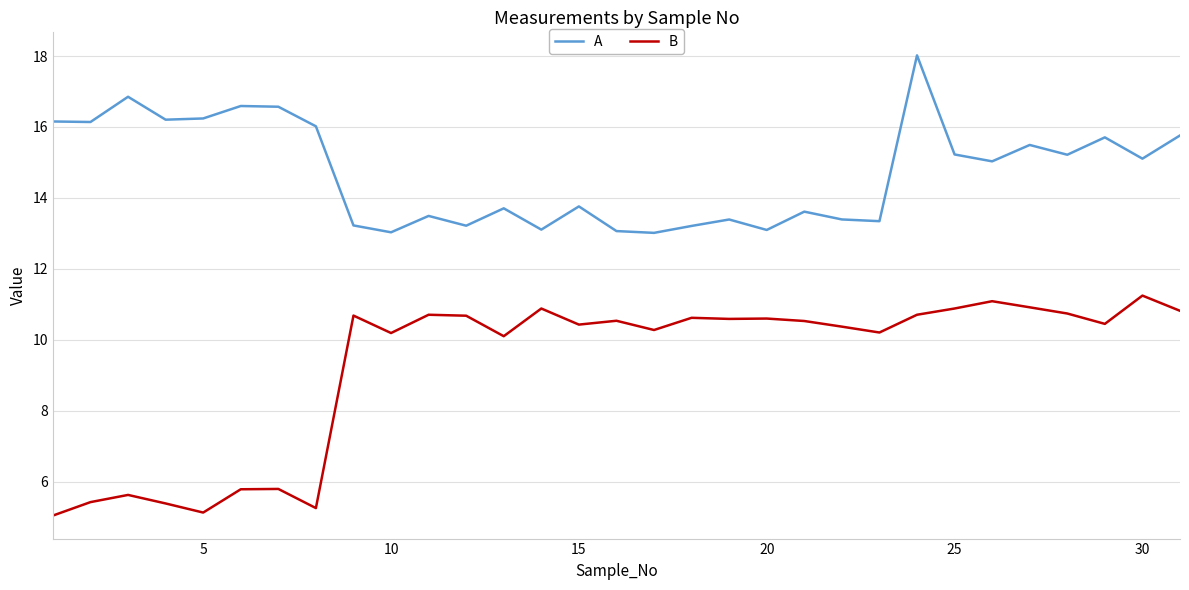

True or false: A and B cross at least once.

False